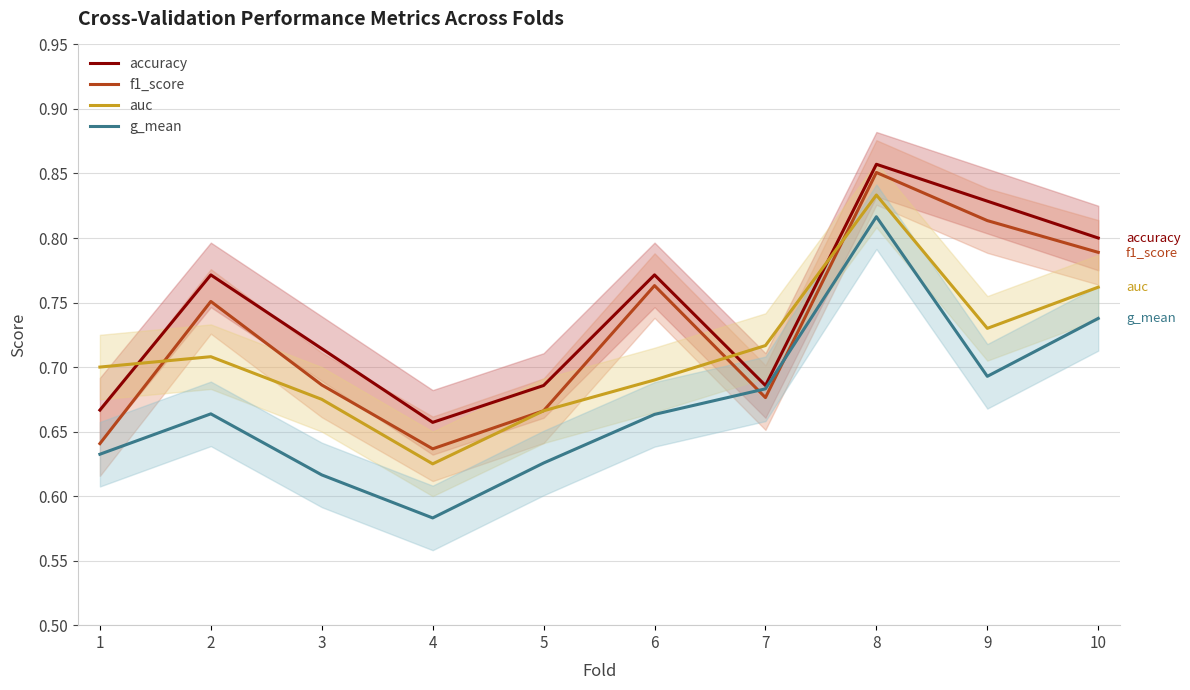

Which series changed the most between 4 and 7?

g_mean